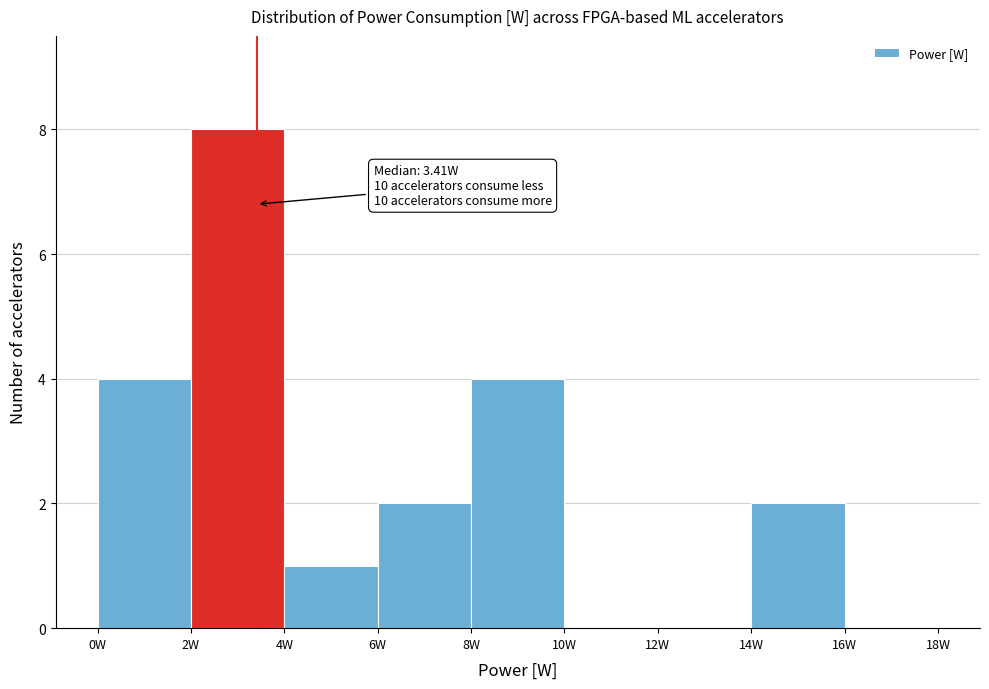

Which range on the x-axis has the tallest bar?

2 to 4